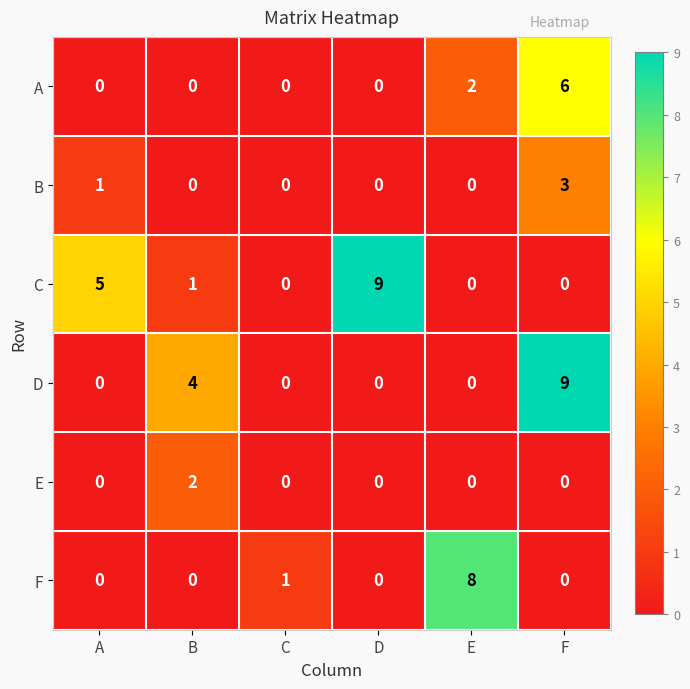

What is the difference between the maximum and minimum values in the A series?

6